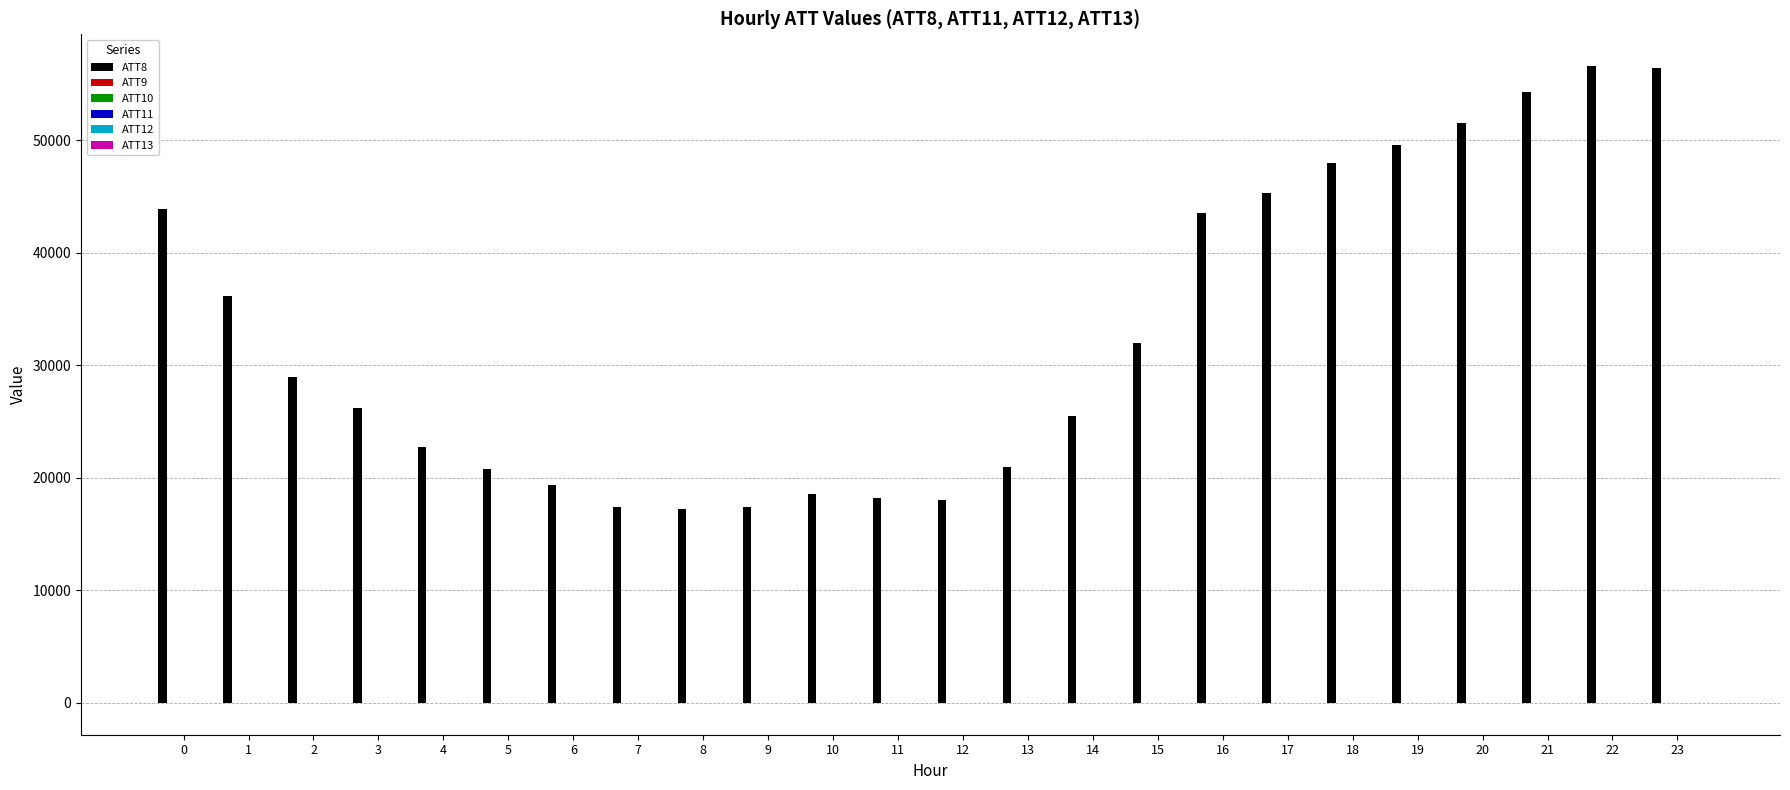

Which series has the largest total across all categories?

ATT8